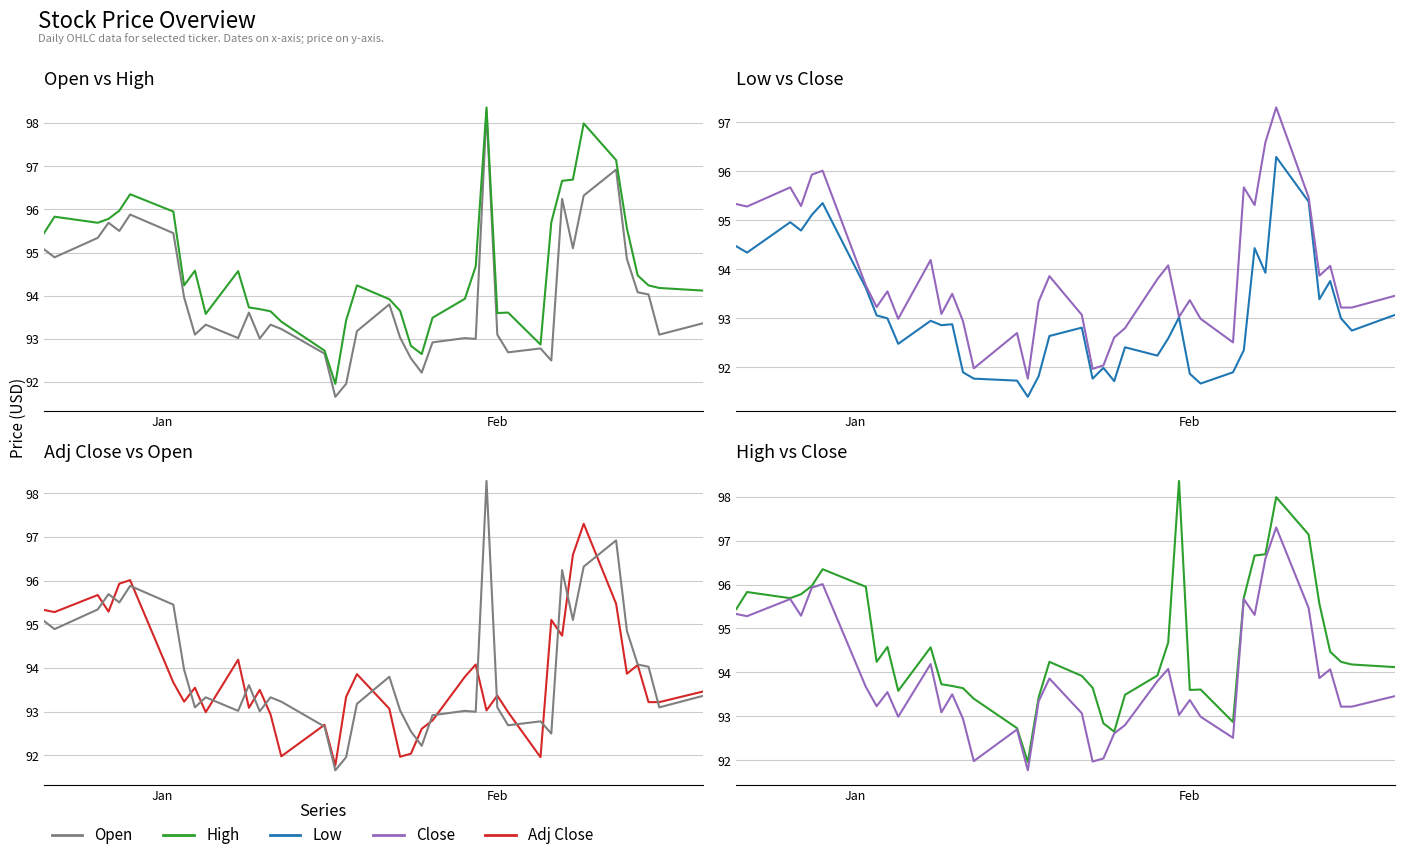

Where does the Close series first go above 93?

Jan